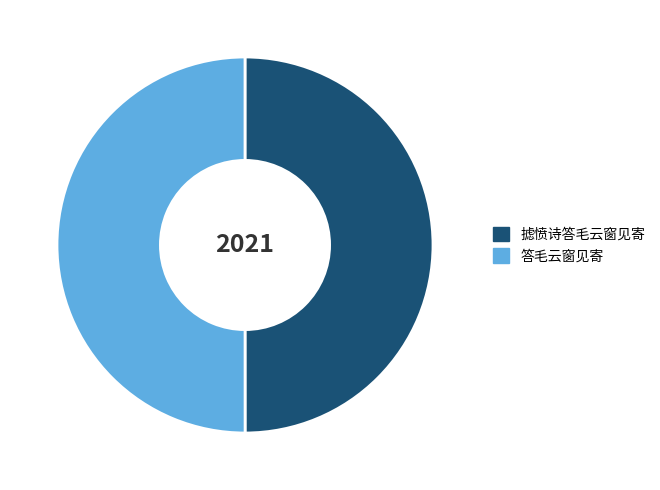

Approximately how many times larger is the value at 摅愤诗答毛云窗见寄 compared to 答毛云窗见寄?

1.0